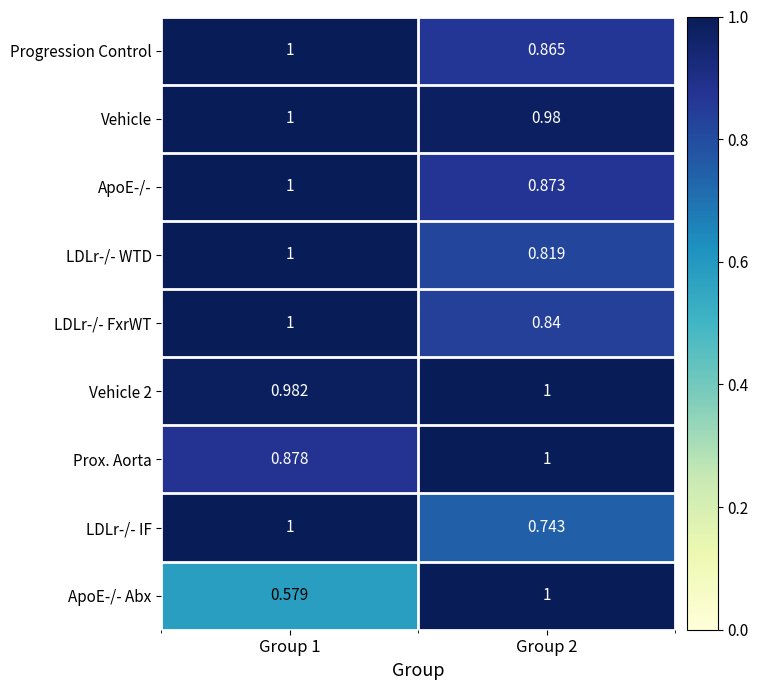

At how many categories does at least one series exceed 0?

2